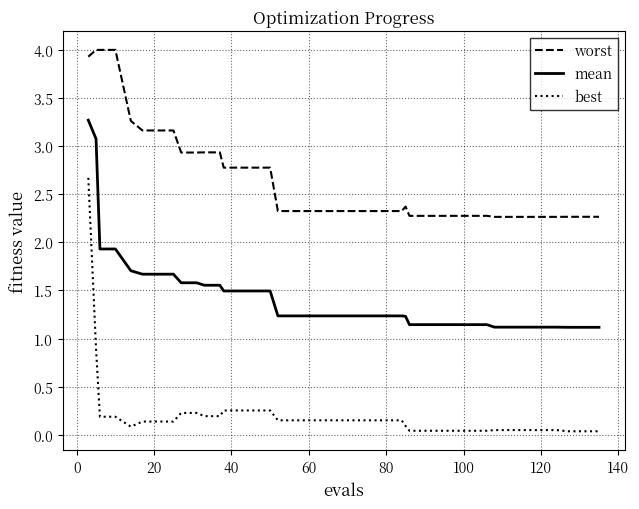

Which series has the largest range (max minus min)?

best